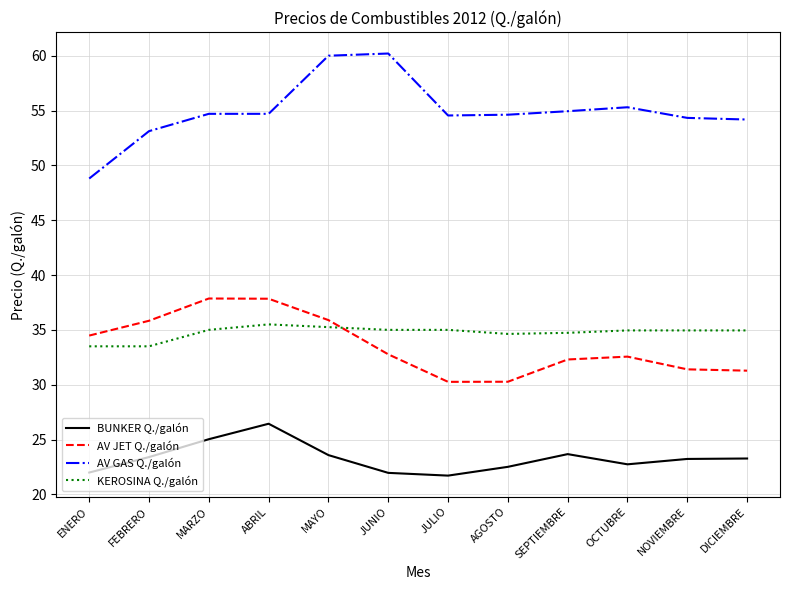

What position from the left is JULIO?

7